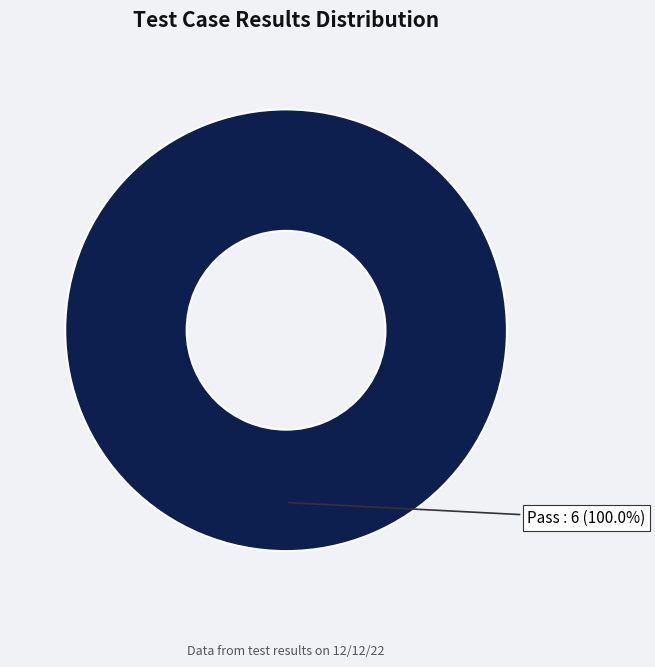

Which slice represents more than half of the pie?

Pass